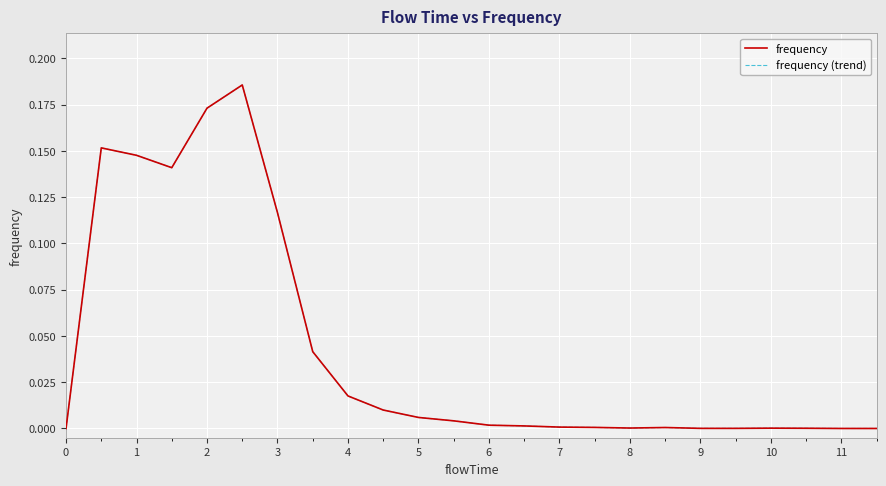

How many lines are shown in the chart?

2